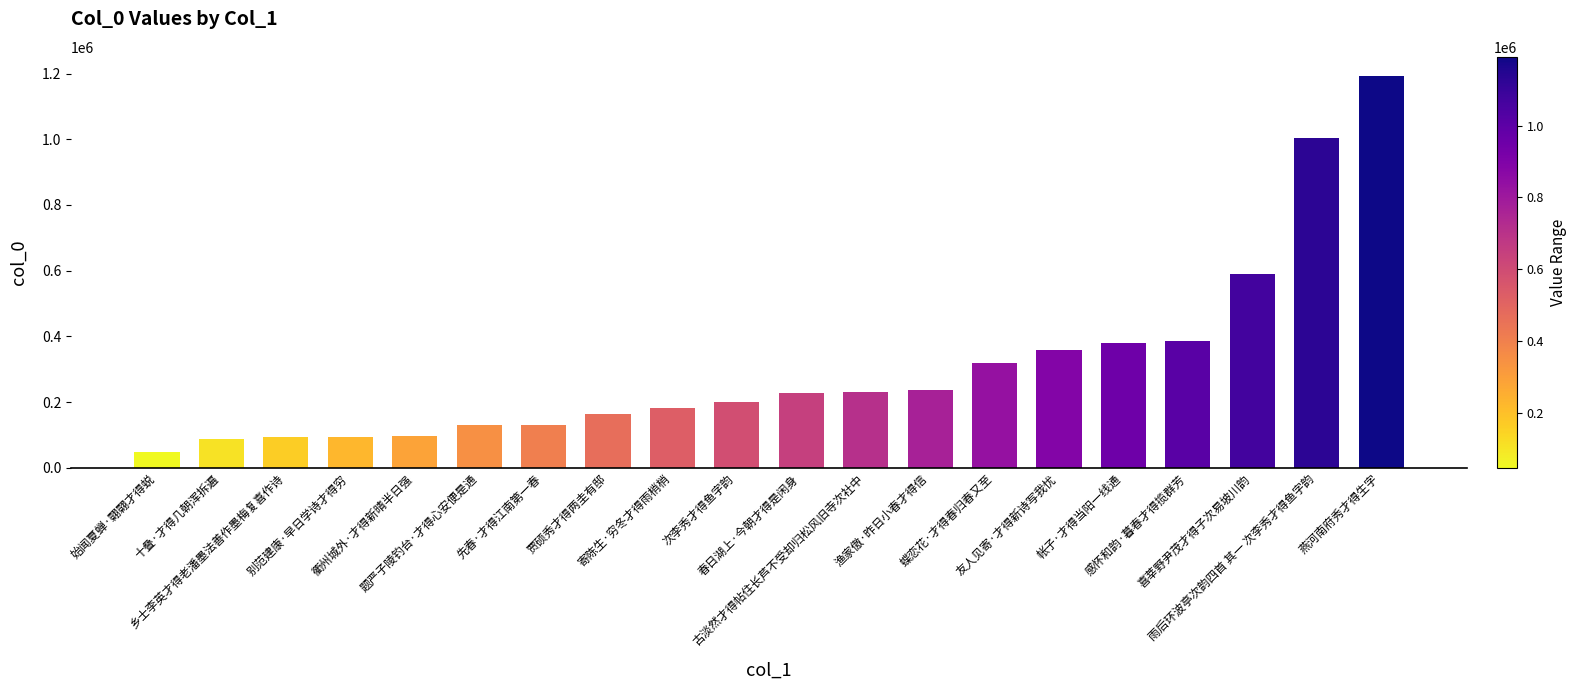

What is the value of the 15th bar from the left?

359561